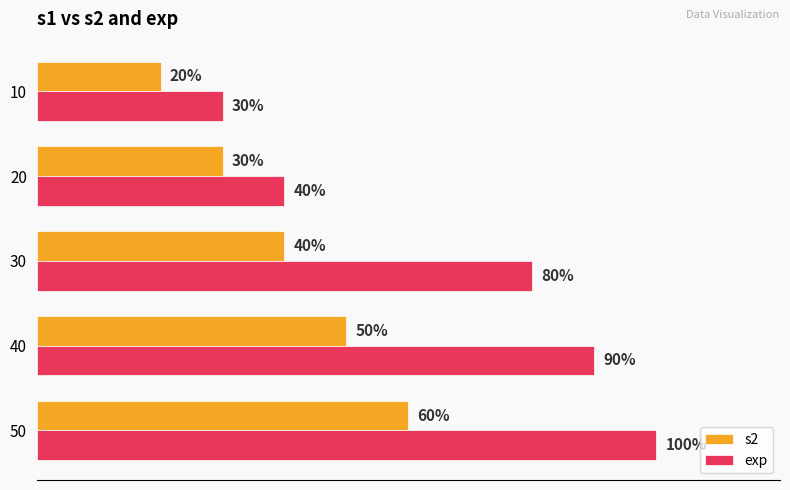

Is the value of exp at 50 greater than the value of s2 at 30?

Yes